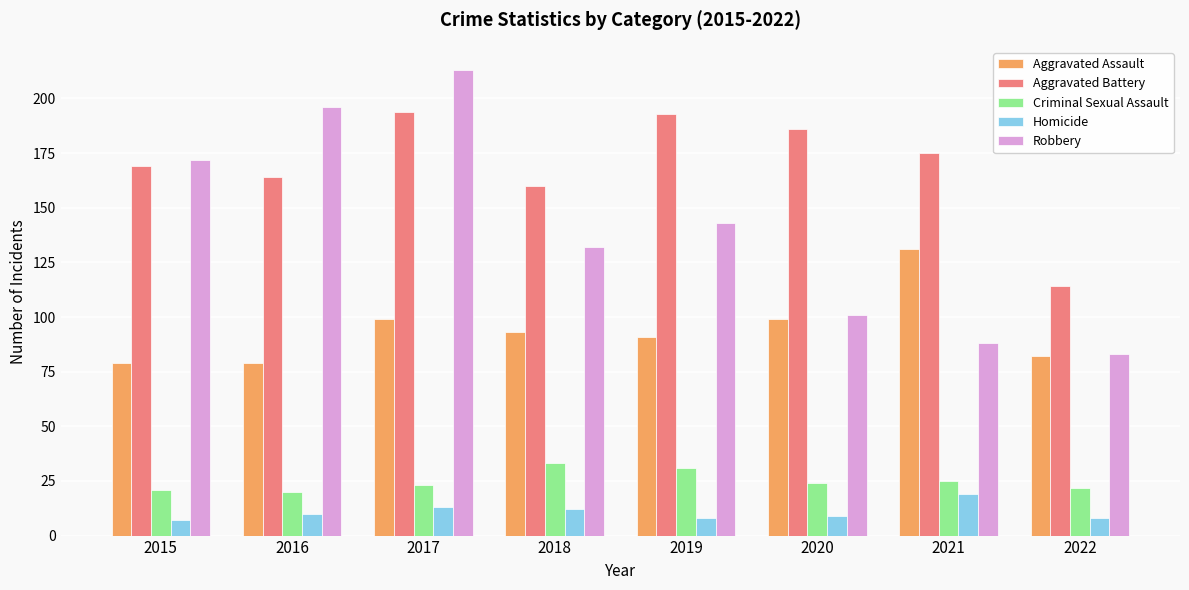

How many data points in Robbery are less than 143?

4